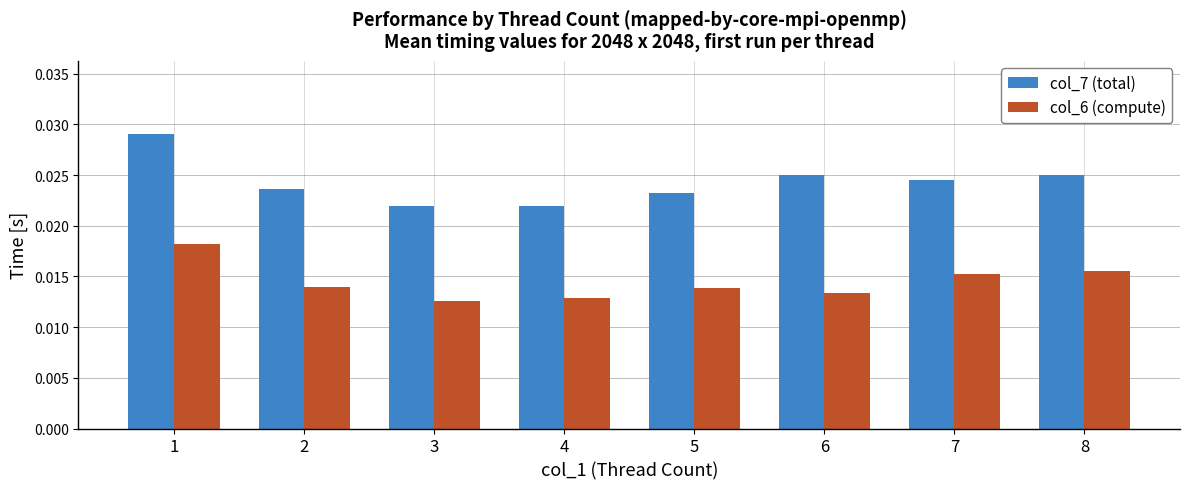

Rank the series by their maximum value, from highest to lowest.

col_7 (total), col_6 (compute)